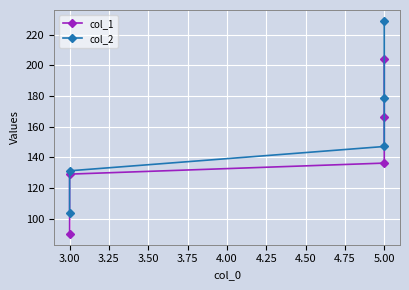

Is this an area chart (filled region under the line)?

No